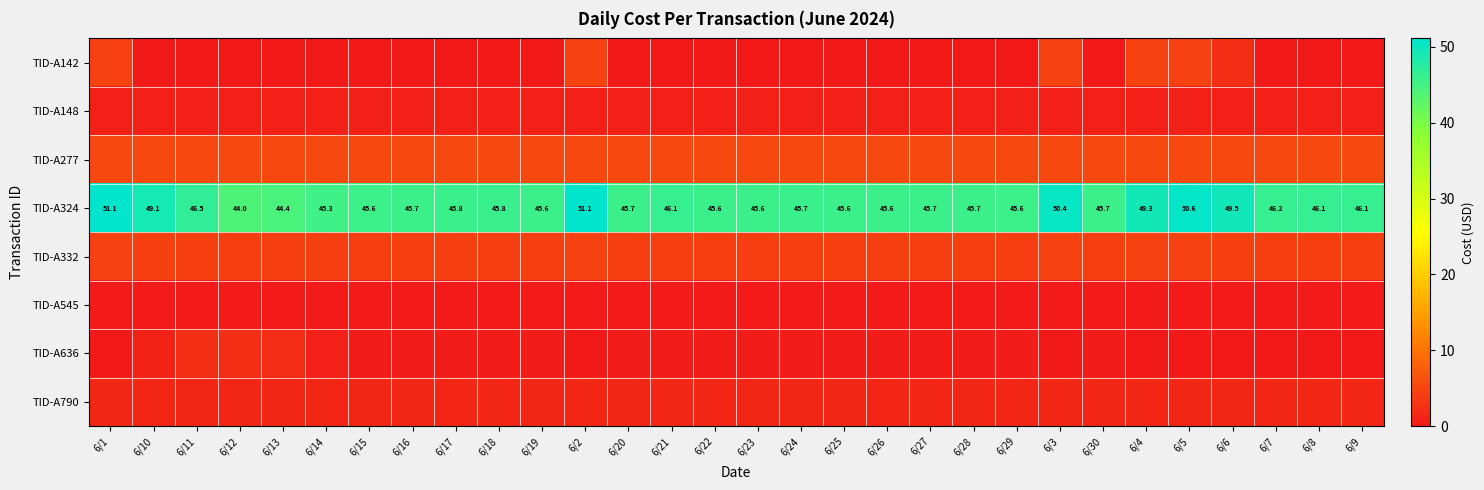

Count the TID-A545 values in the range 0 to 1.

30